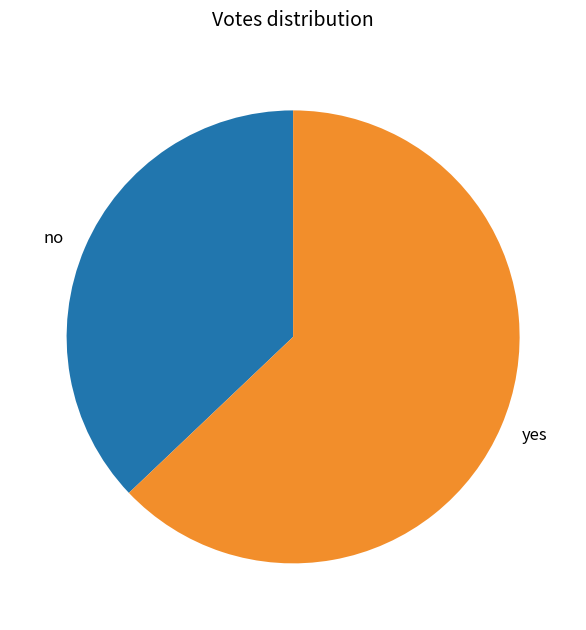

Count the number of slices in the pie.

2